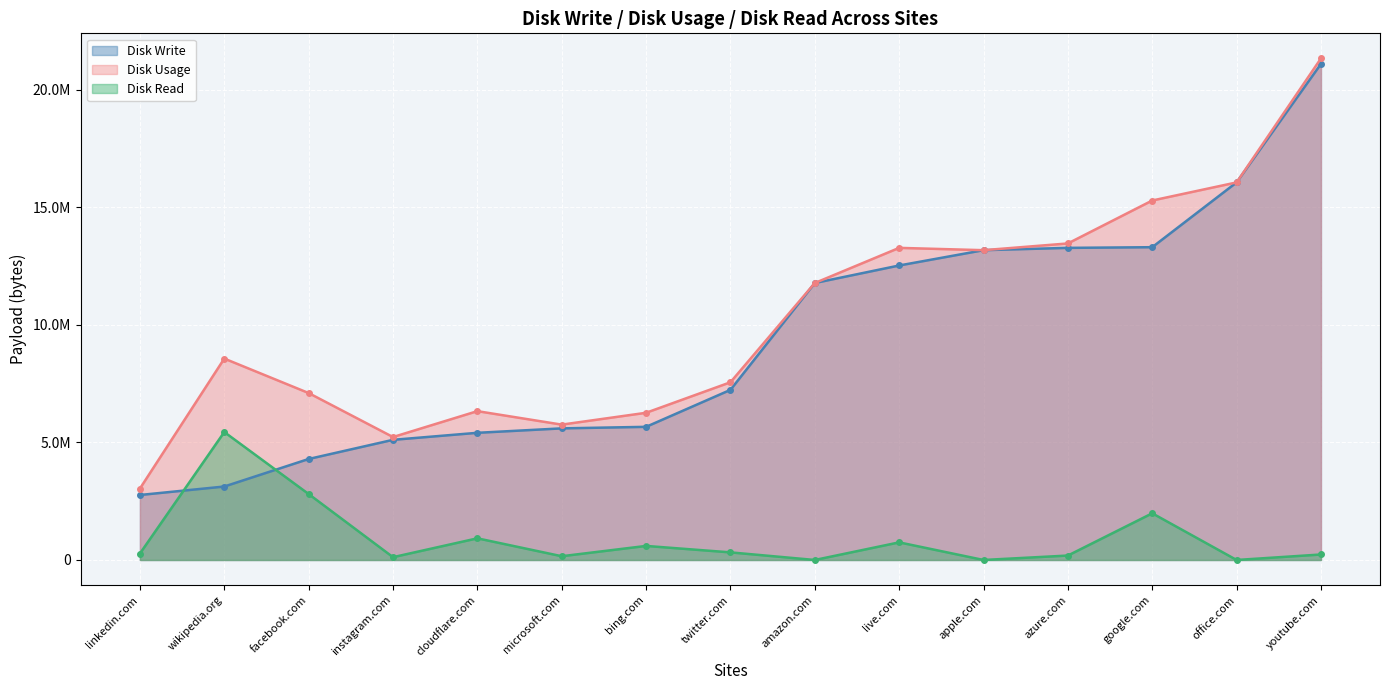

What are all the series names shown in the legend?

Disk Write, Disk Usage, Disk Read